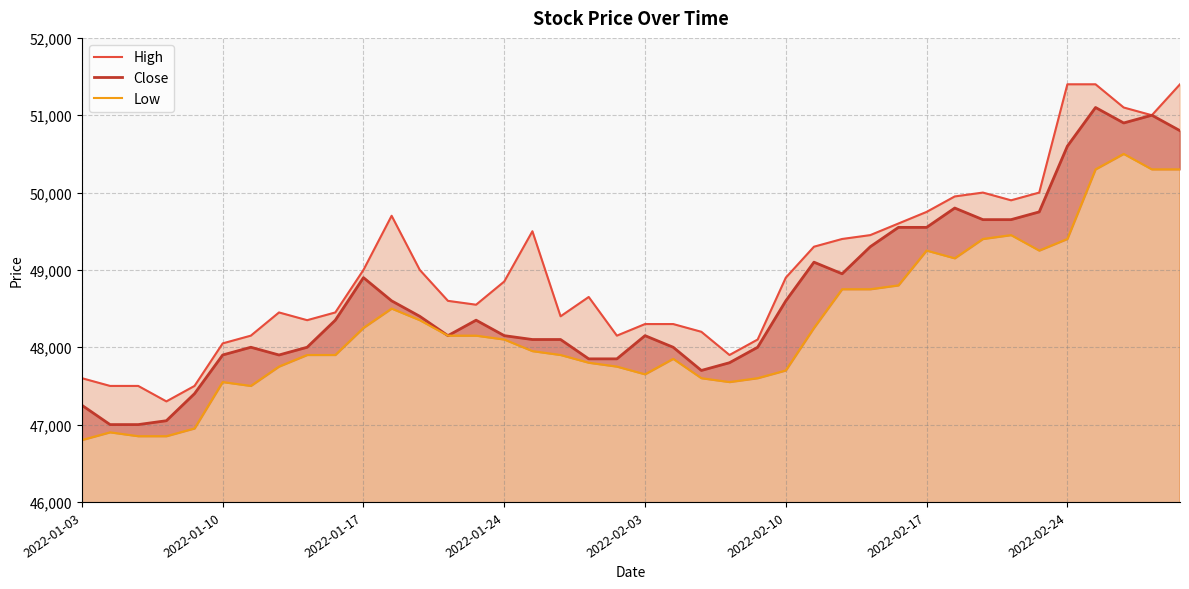

Rank the series by their average value, from highest to lowest.

High, Close, Low